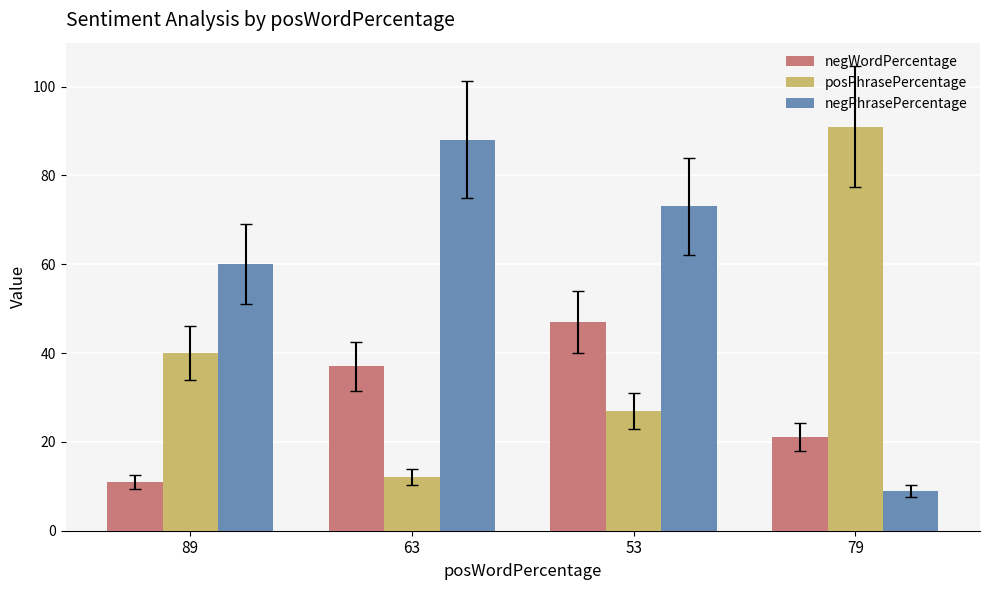

Which series has the largest total across all categories?

negPhrasePercentage